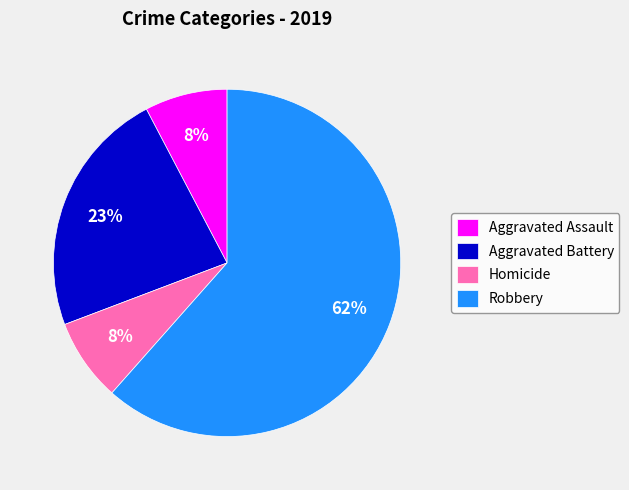

Between Aggravated Battery and Homicide, which is larger?

Aggravated Battery